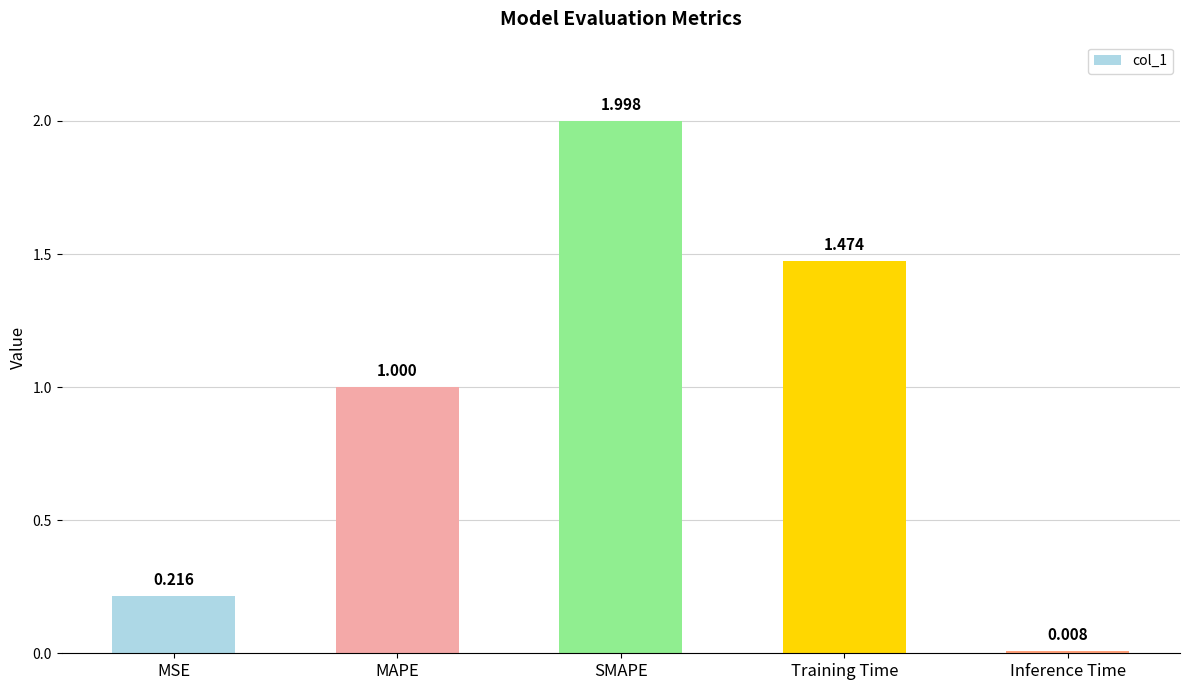

At which category does the chart reach its peak across all series?

SMAPE